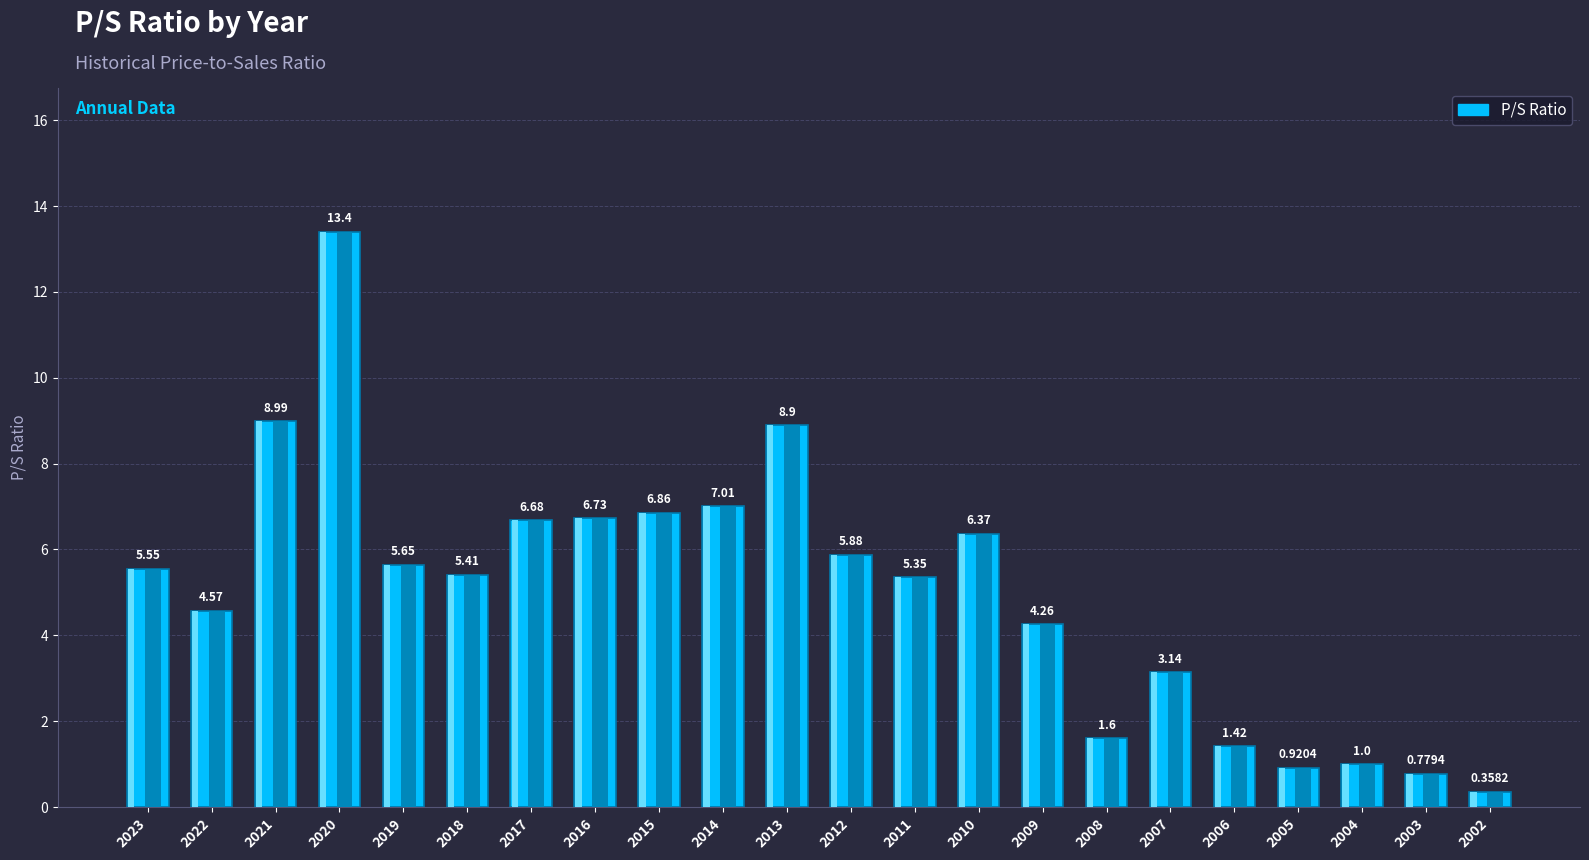

What is the value of the 13th bar from the left?

5.3